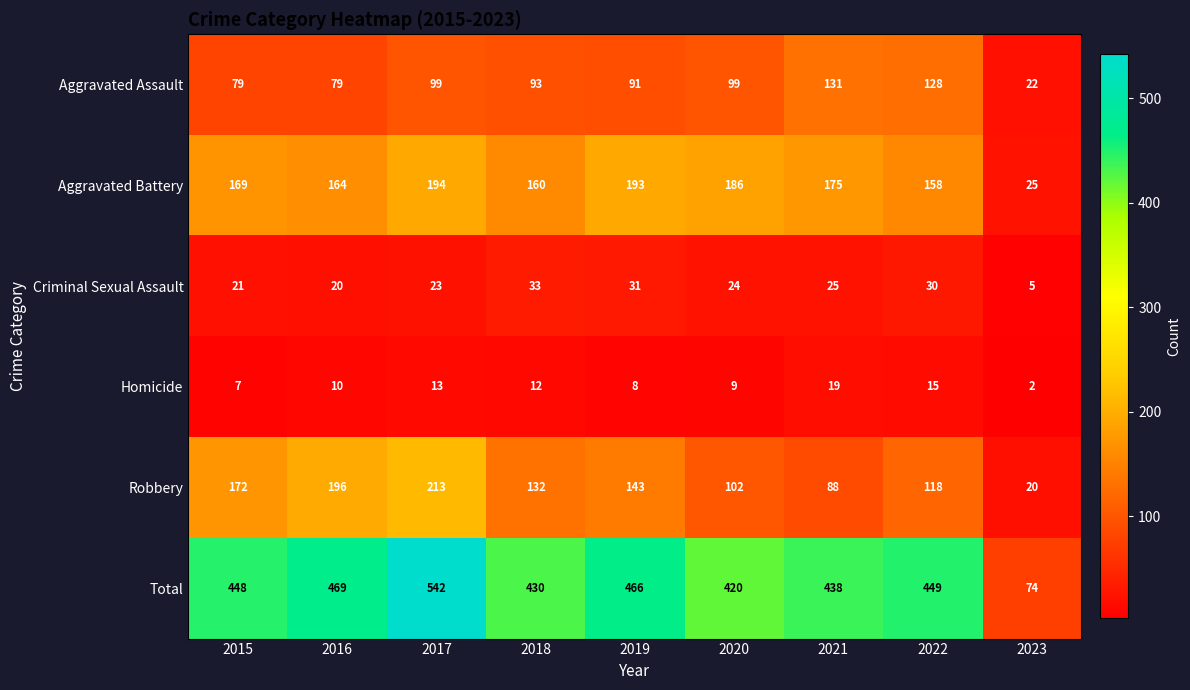

Which category has the highest value in the Homicide series?

2021